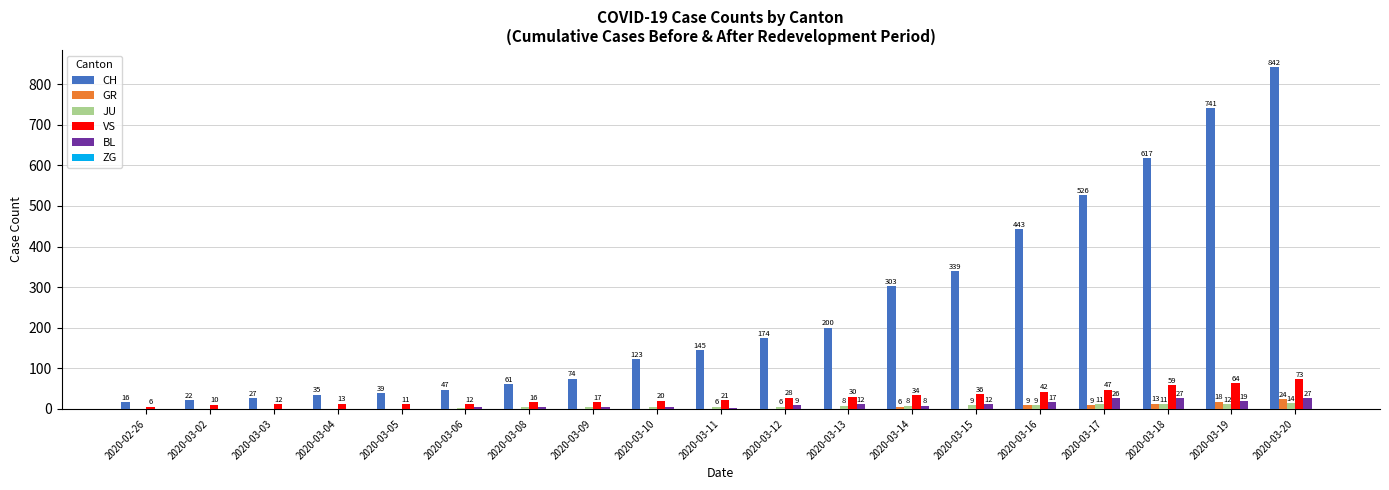

Which series changed the most between 2020-03-08 and 2020-03-13?

CH